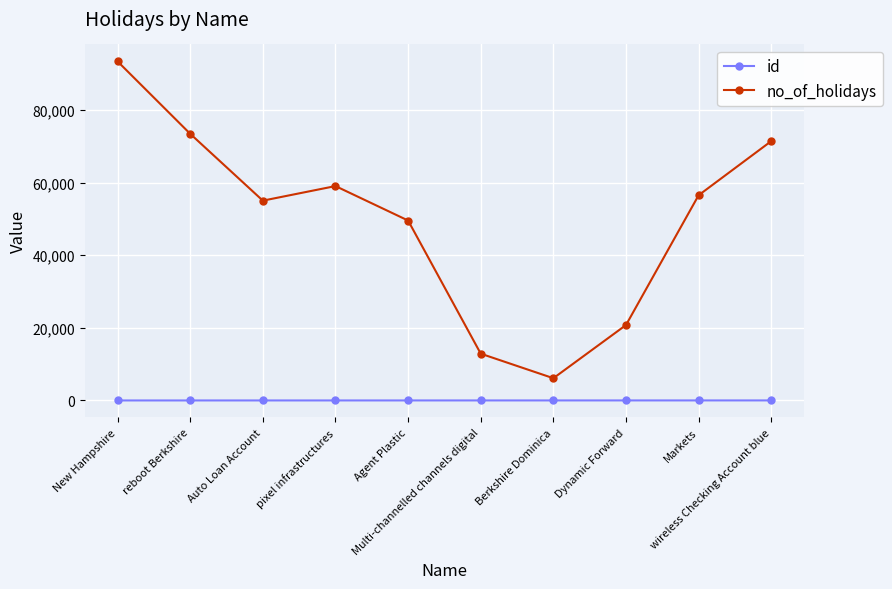

What is the label of the 2nd point from the left?

reboot Berkshire